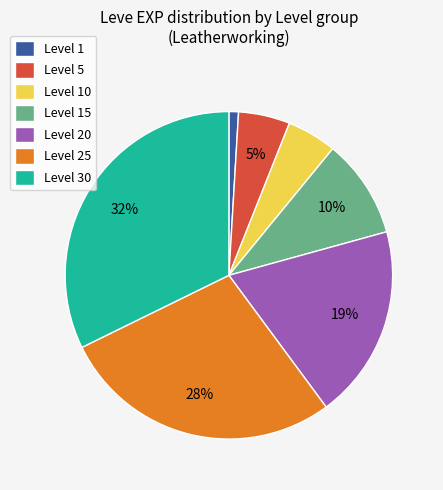

Does any single category account for the majority?

No